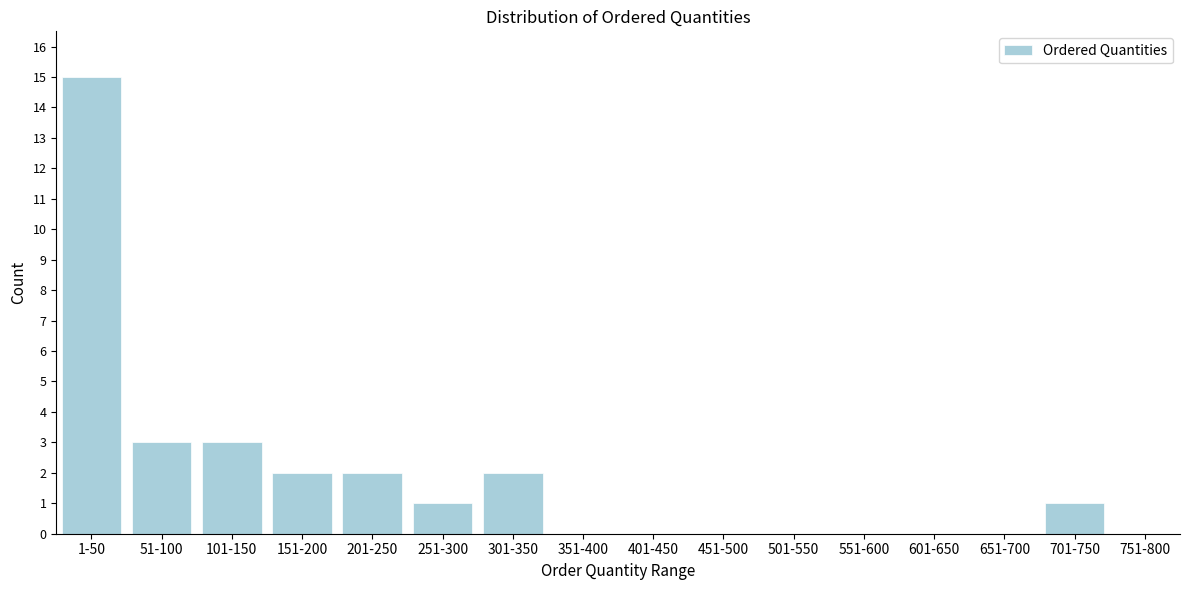

Reading right to left, what are all the values shown in this chart?

751-800=0	701-750=1	651-700=0	601-650=0	551-600=0	501-550=0	451-500=0	401-450=0	351-400=0	301-350=2	251-300=1	201-250=2	151-200=2	101-150=3	51-100=3	1-50=15